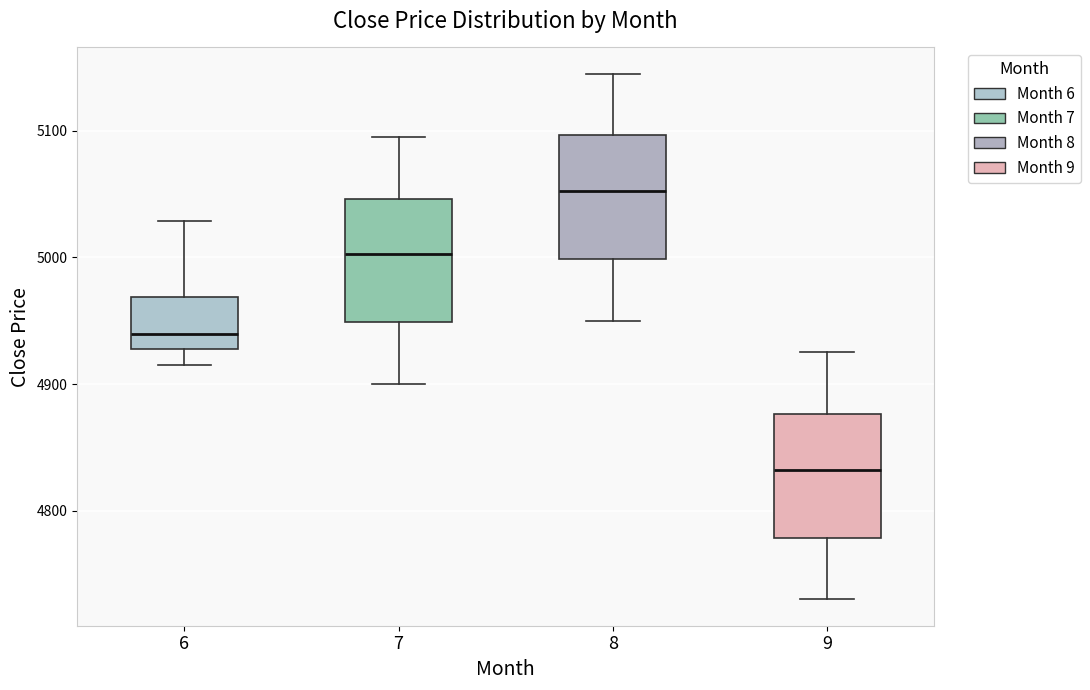

Which box's median line is the lowest?

9